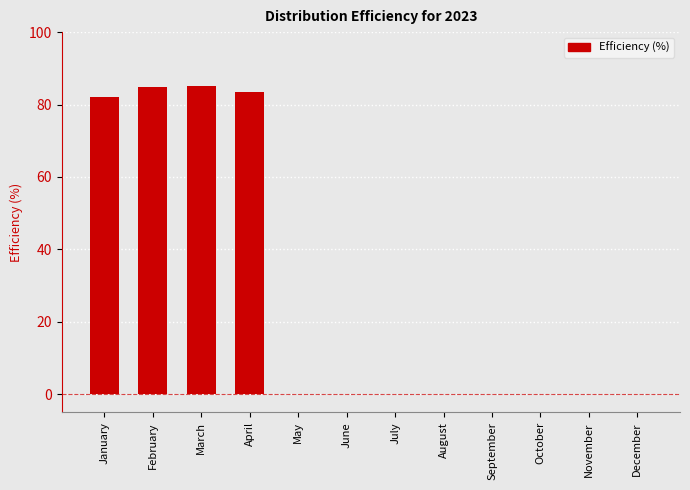

Count the number of data series in this chart.

1